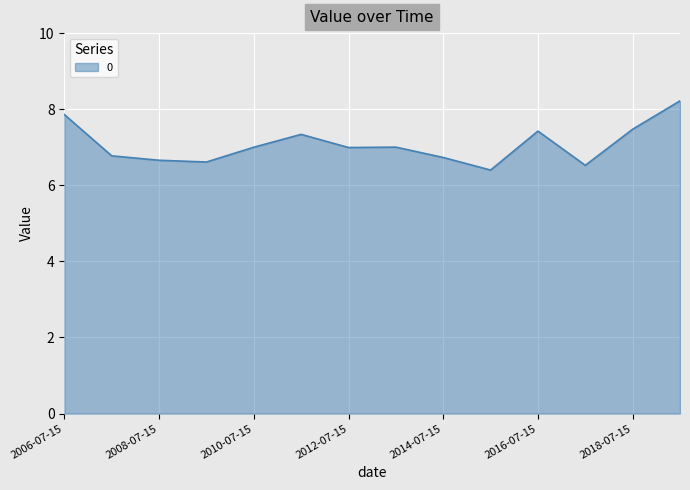

What is the difference between the maximum and minimum values?

1.8